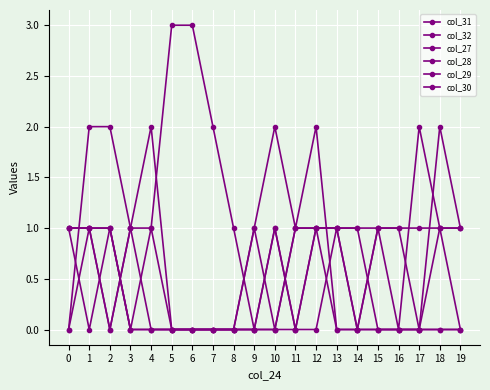

How many data points does each series have?

20